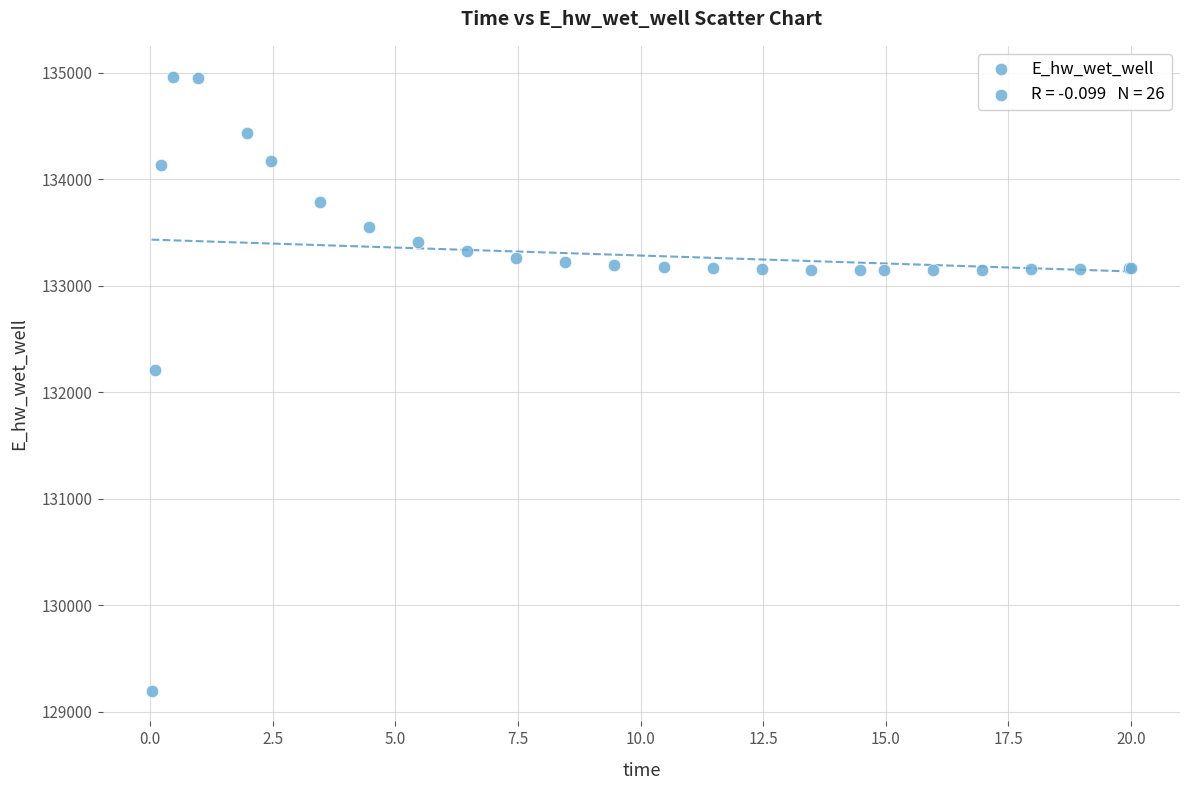

What Y value in the scatter plot is closest to 132081?

132207.5